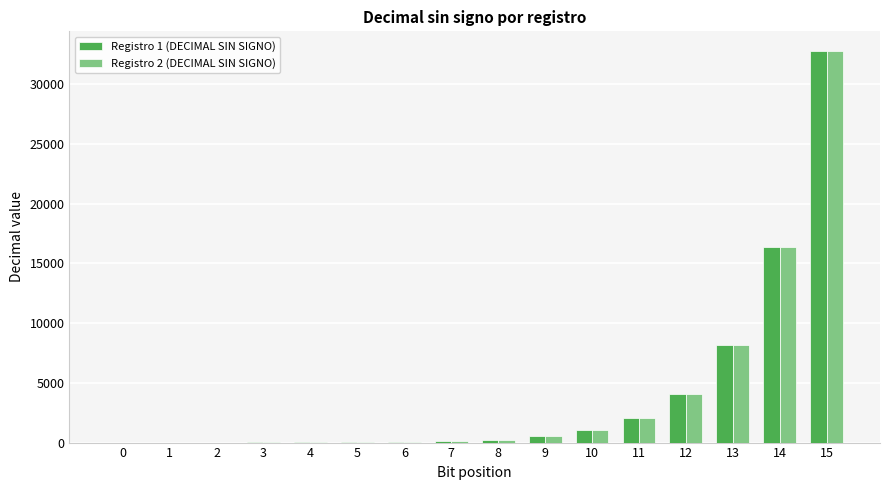

Is it true that Registro 1 (DECIMAL SIN SIGNO) equals 25509 at 14?

False